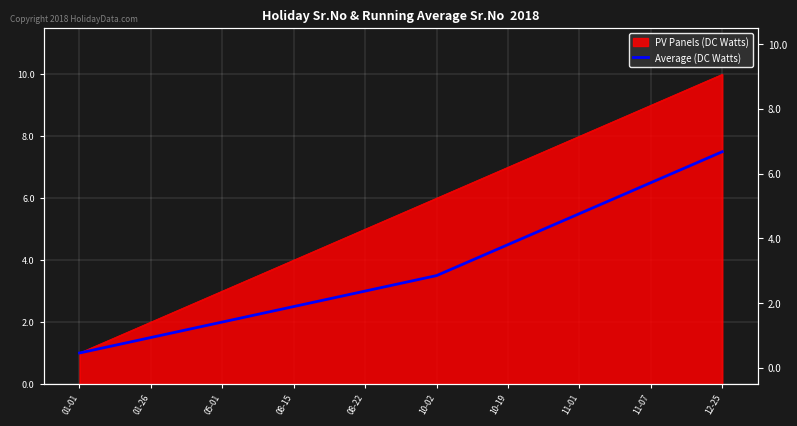

What is the label of the 7th point from the left?

10-19